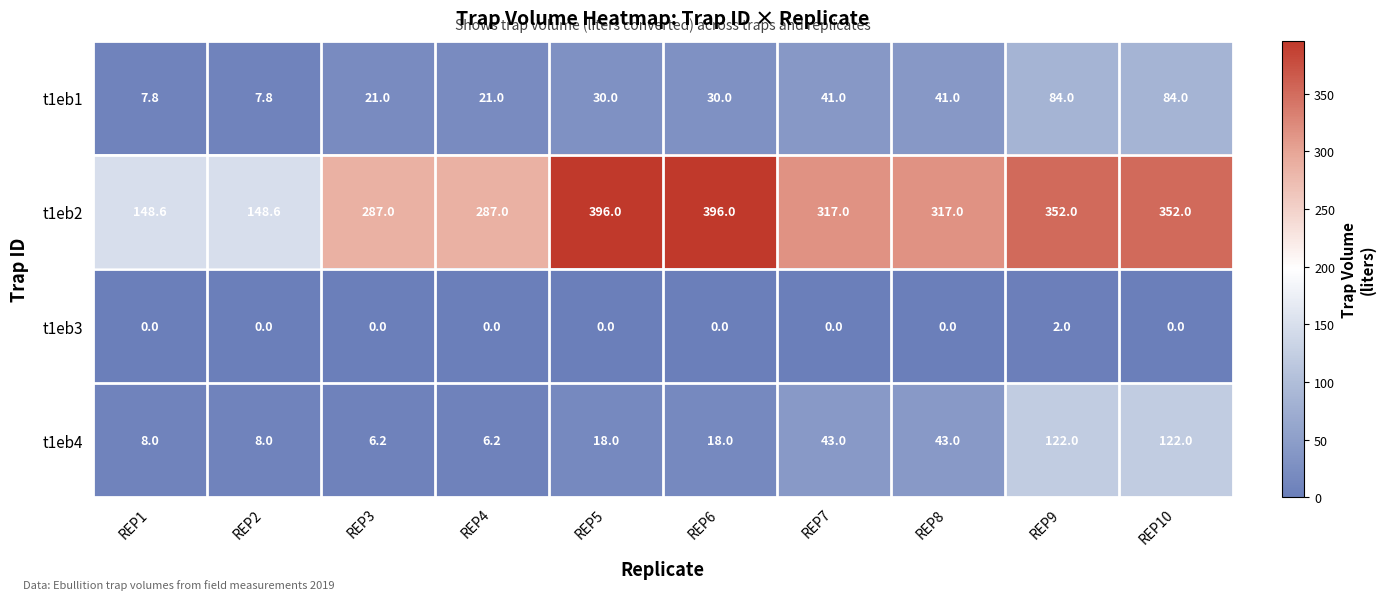

What is the difference between the maximum and minimum values in the t1eb3 series?

2.0